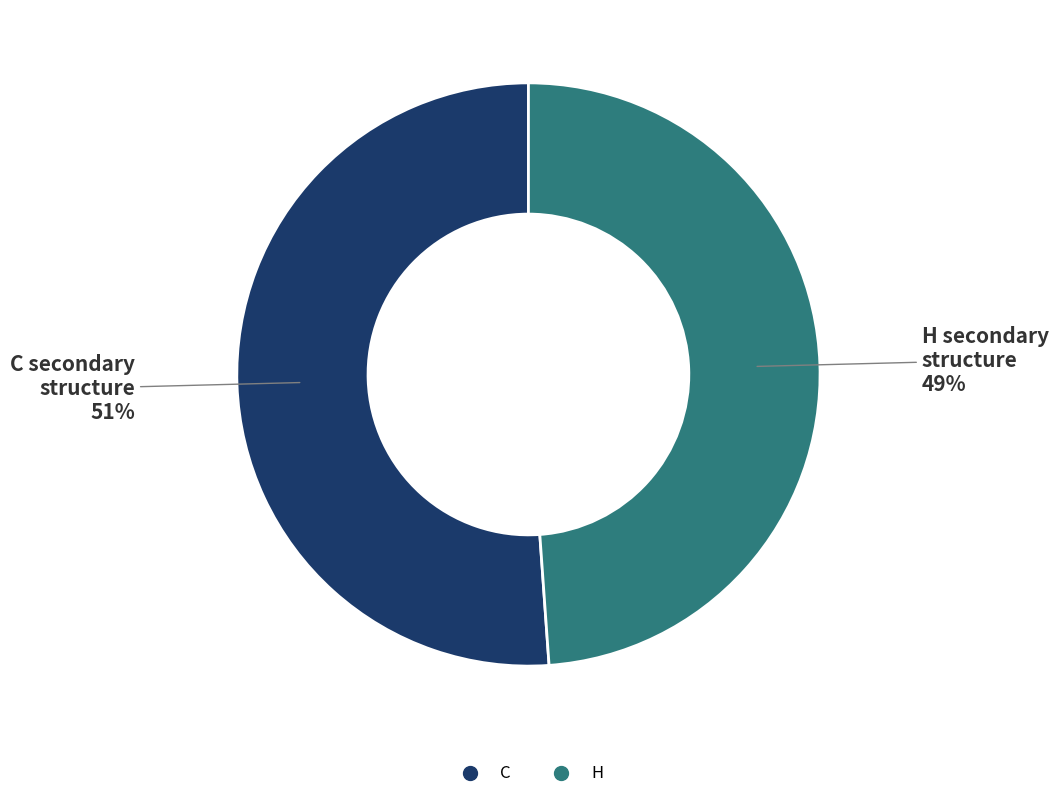

Rank the categories by value from lowest to highest.

H, C